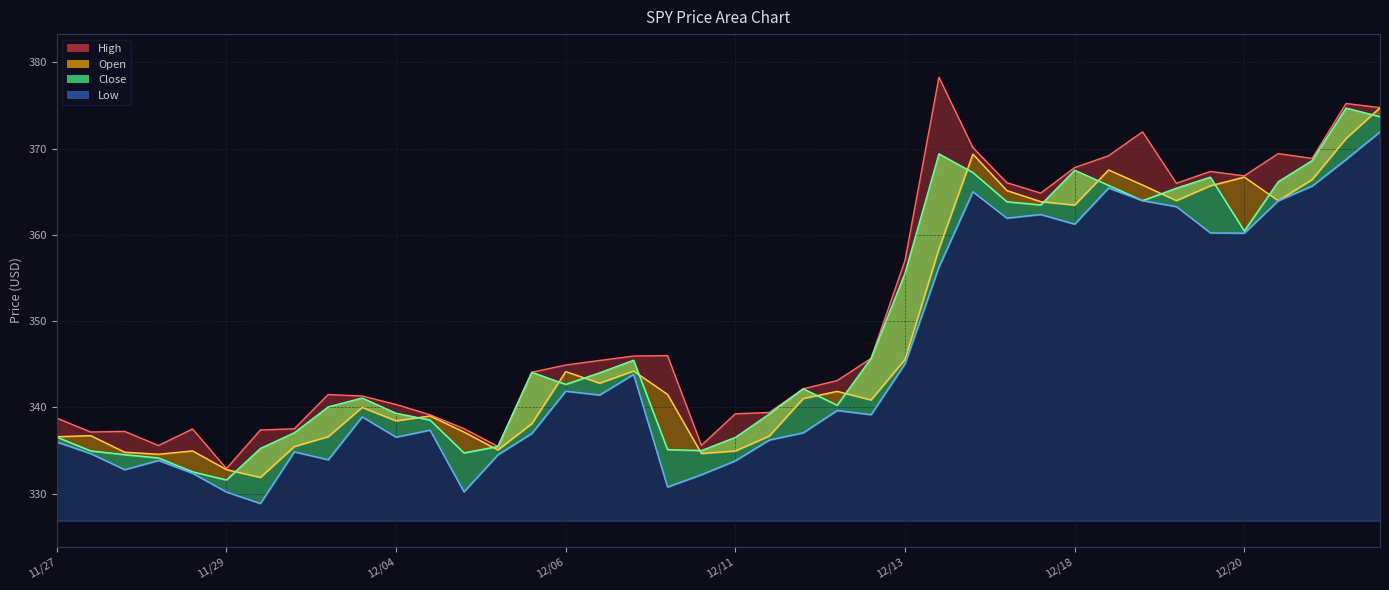

Rank the categories by Close value from highest to lowest.

2023-12-22 09:30, 2023-12-22 13:30, 2023-12-14 09:30, 2023-12-21 13:30, 2023-12-18 09:30, 2023-12-14 13:30, 2023-12-20 09:30, 2023-12-21 09:30, 2023-12-18 13:30, 2023-12-19 13:30, 2023-12-19 09:30, 2023-12-15 09:30, 2023-12-15 13:30, 2023-12-20 13:30, 2023-12-13 13:30, 2023-12-13 09:30, 2023-12-07 13:30, 2023-12-06 09:30, 2023-12-07 09:30, 2023-12-06 13:30, 2023-12-12 09:30, 2023-12-01 13:30, 2023-12-12 13:30, 2023-12-01 09:30, 2023-12-04 09:30, 2023-12-11 13:30, 2023-12-04 13:30, 2023-11-30 13:30, 2023-11-27 09:30, 2023-12-11 09:30, 2023-12-05 13:30, 2023-11-30 09:30, 2023-12-08 09:30, 2023-12-08 13:30, 2023-11-27 13:30, 2023-12-05 09:30, 2023-11-28 09:30, 2023-11-28 13:30, 2023-11-29 09:30, 2023-11-29 13:30